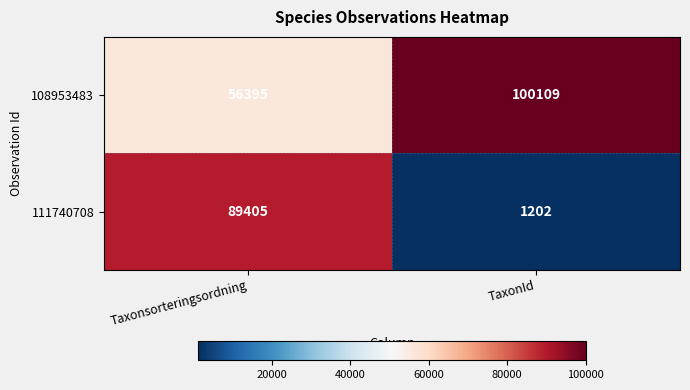

What is the sum of all 108953483 values?

156504